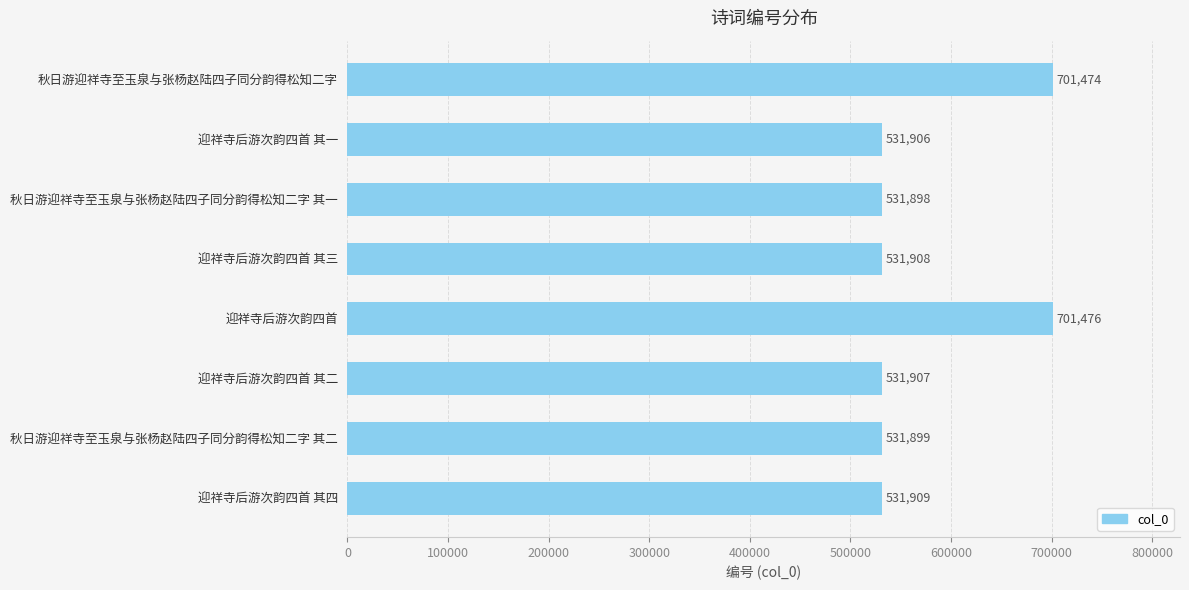

What is the approximate value at 迎祥寺后游次韵四首?

701476